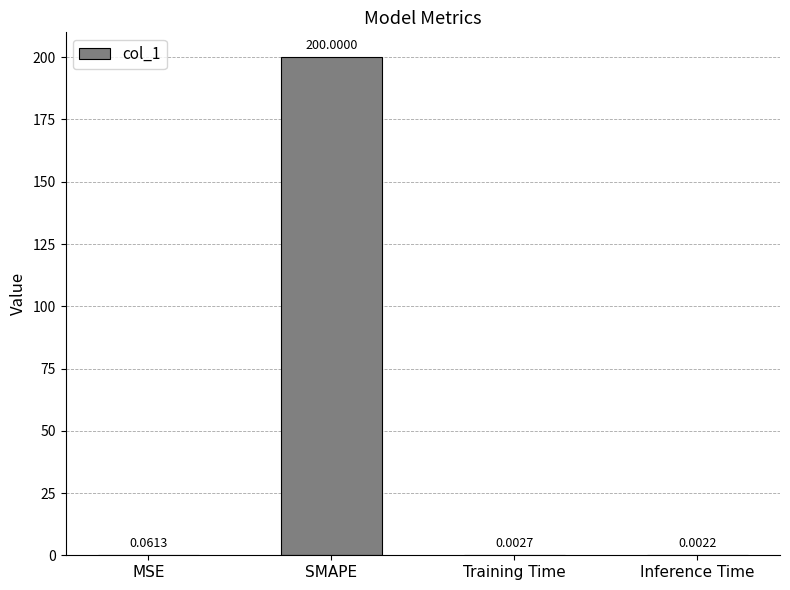

What is the sum of the values at MSE and SMAPE?

200.1